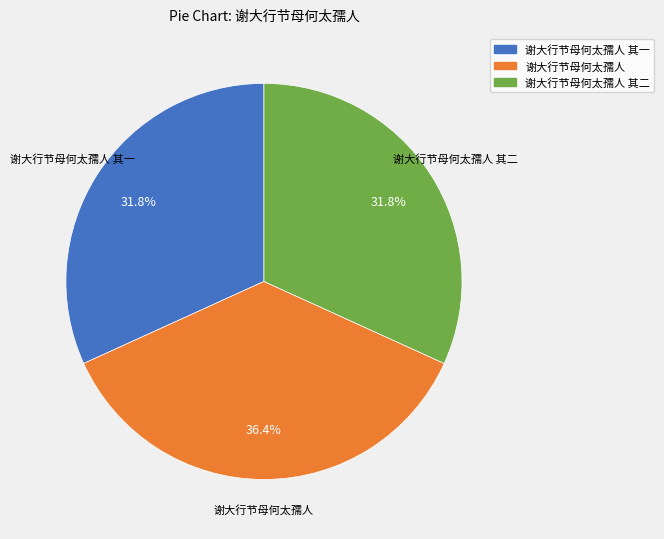

Is there any slice that represents more than half of the pie?

No